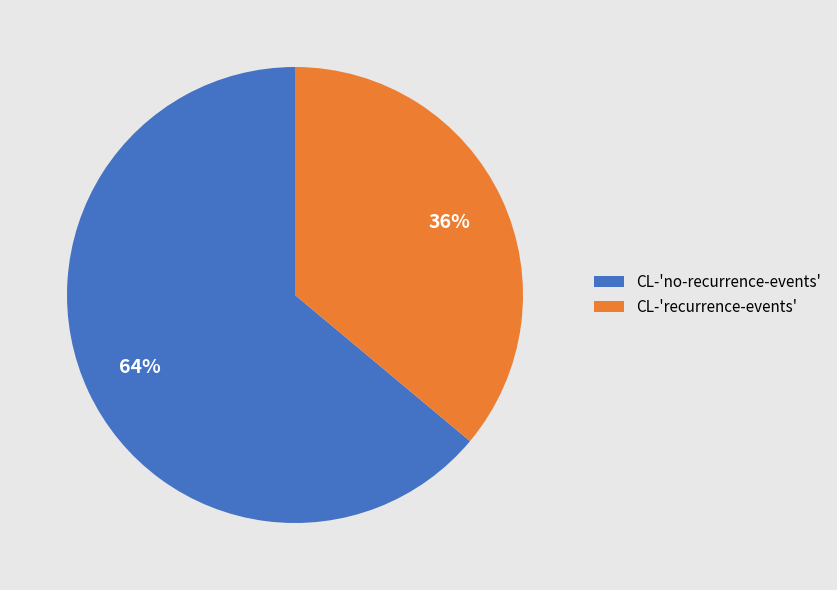

Which has a higher value, CL-'no-recurrence-events' or CL-'recurrence-events'?

CL-'no-recurrence-events'